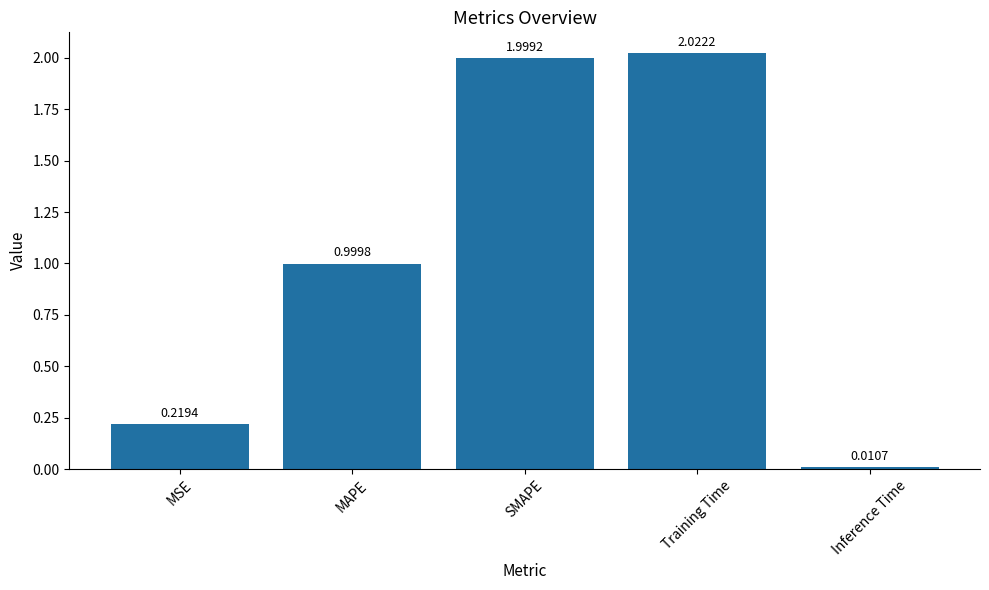

How many series are shown in this chart?

1